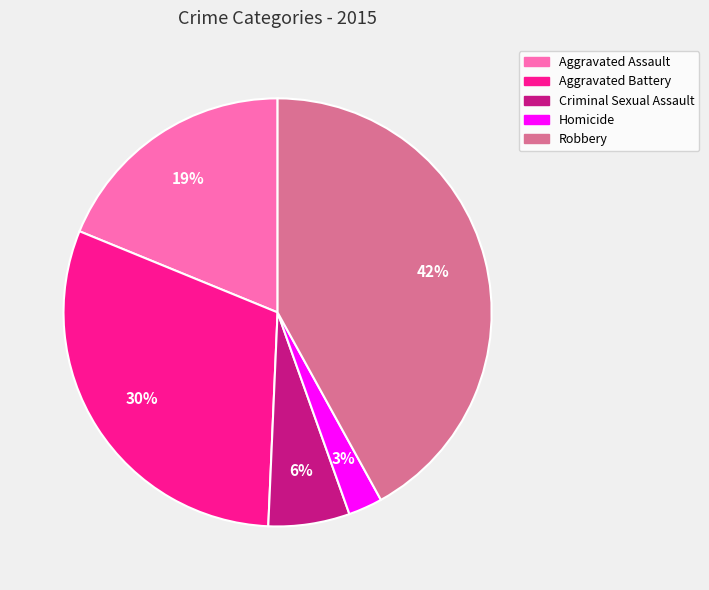

To the nearest percent, what portion does Aggravated Battery represent?

30%